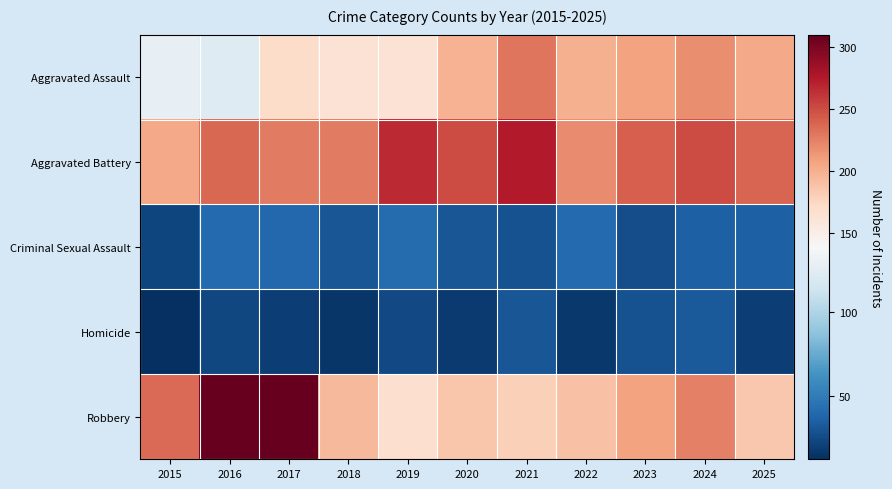

List the series in order of their peak value, highest first.

Robbery, Aggravated Battery, Aggravated Assault, Criminal Sexual Assault, Homicide